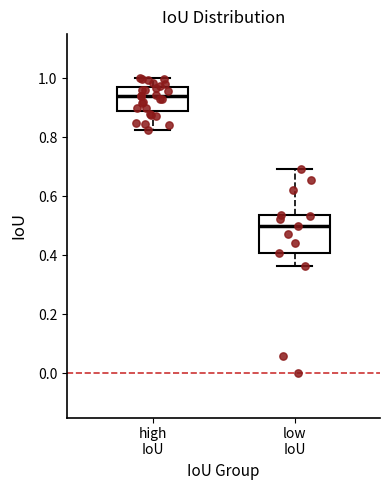

Where does the upper whisker of the box for high IoU end on the y-axis? The values are not printed on the chart, so give them approximately, as read against the axis.

1.00